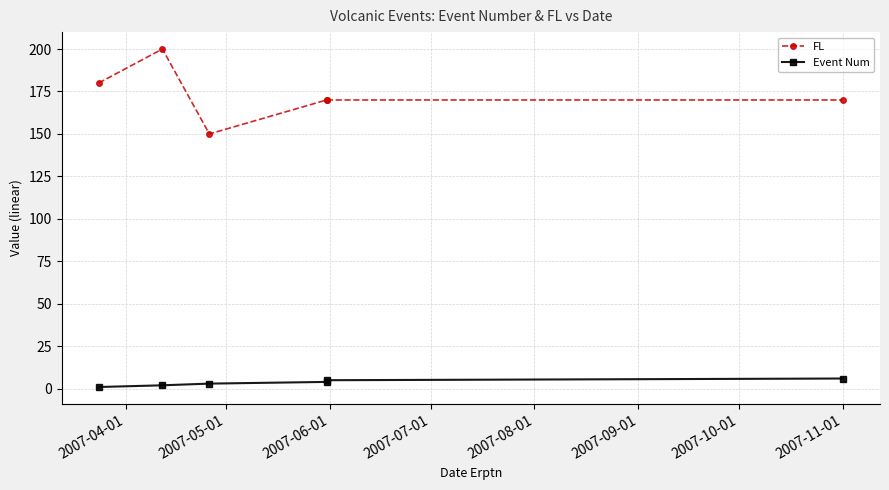

How many values in the FL series exceed 170?

2